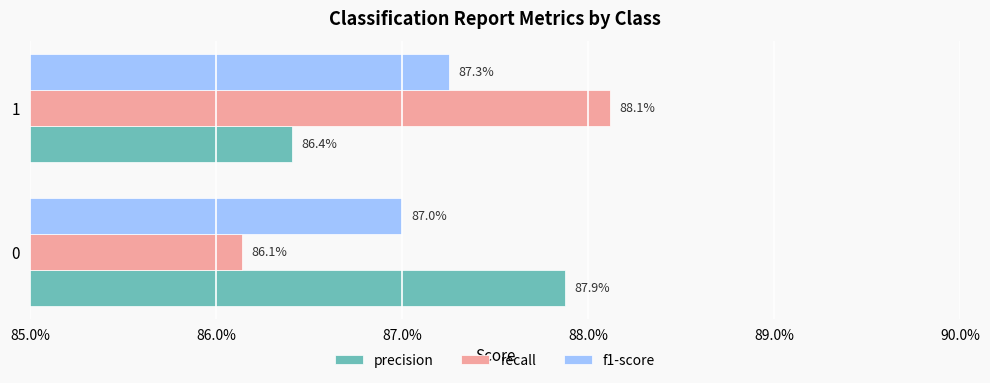

What is the sum of all precision values?

1.7